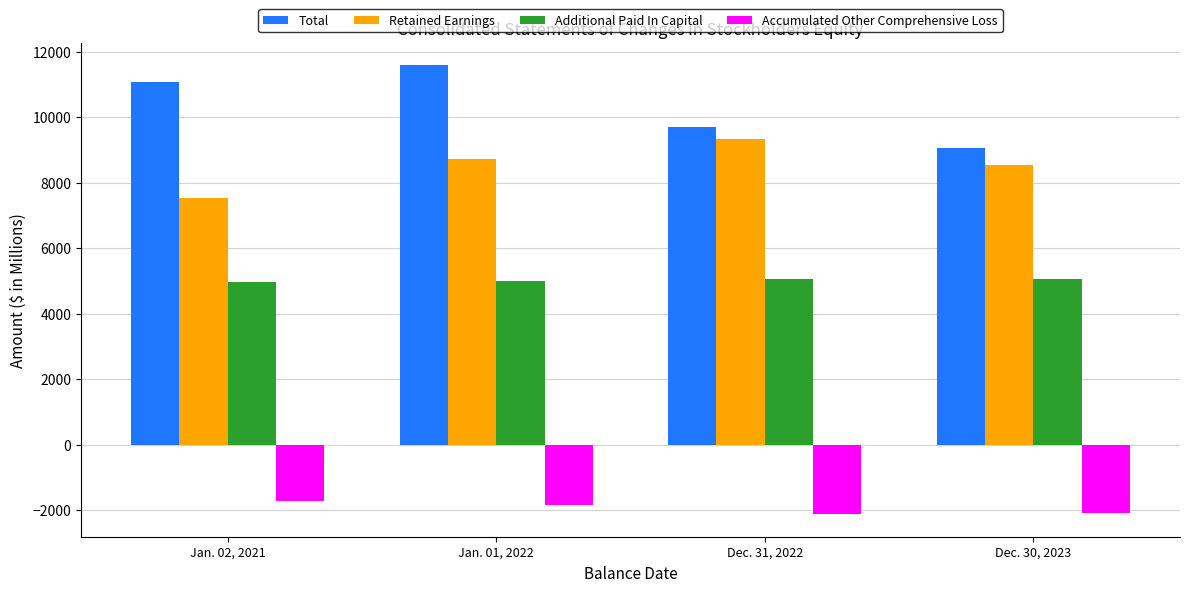

What is the difference between the Accumulated Other Comprehensive Loss values at Dec. 31, 2022 and Jan. 01, 2022?

273.9